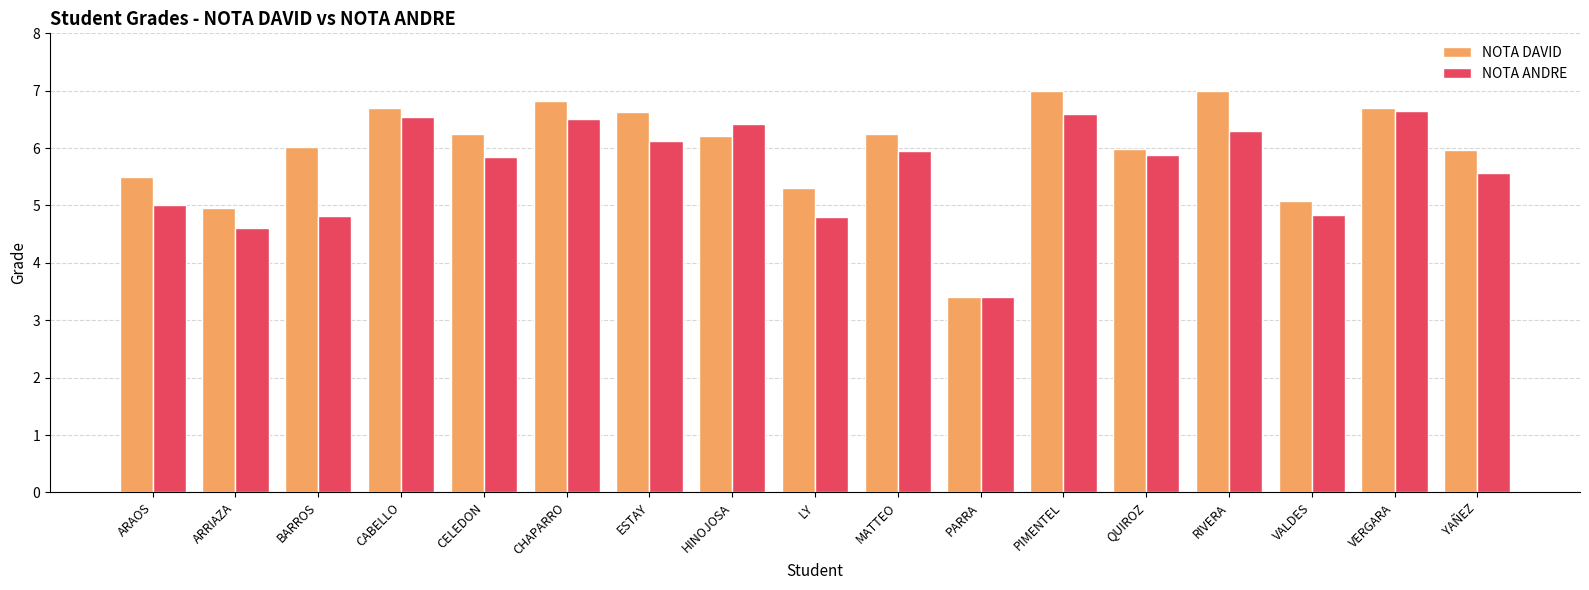

What position from the right is CHAPARRO?

12